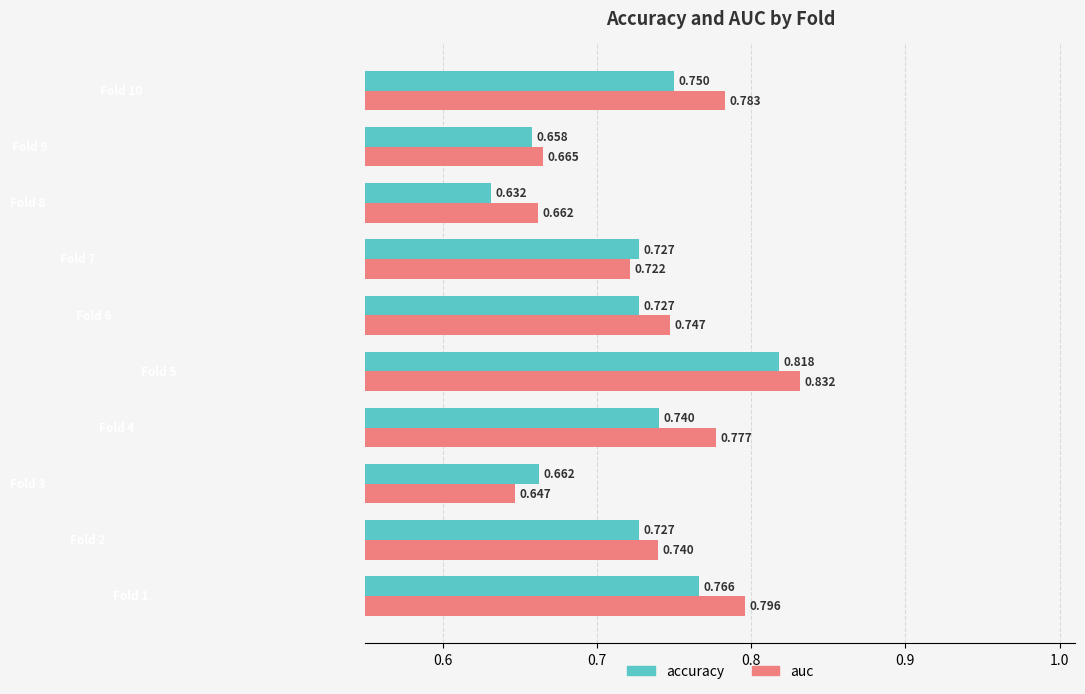

What is the difference between the maximum and second lowest values in the auc series?

0.2